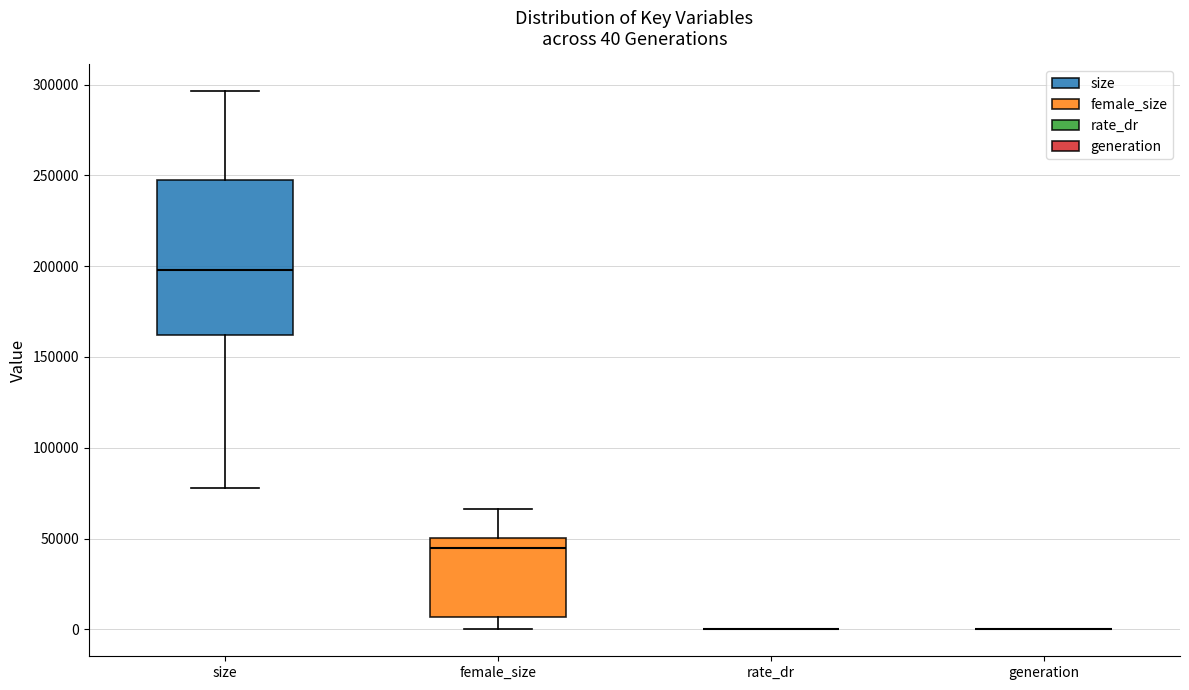

Comparing the boxes themselves (not the whiskers), which one is the tallest?

size